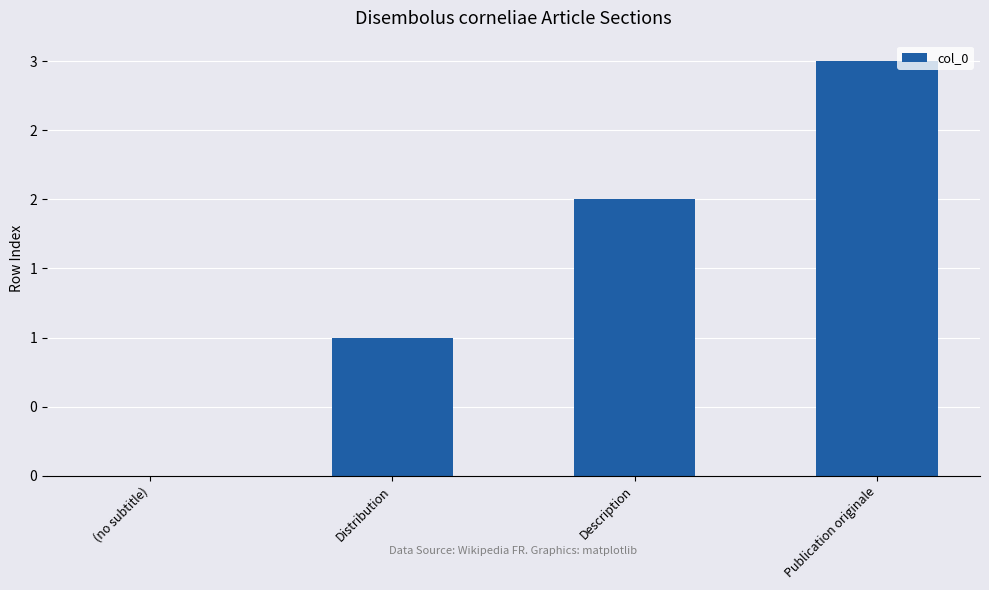

Where is the data nearest to the value 1?

Distribution